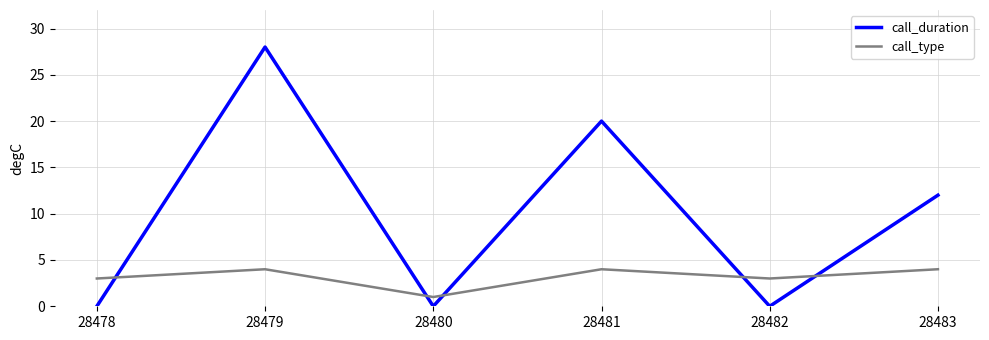

The call_duration series shows 20 at 28481. True or false?

True